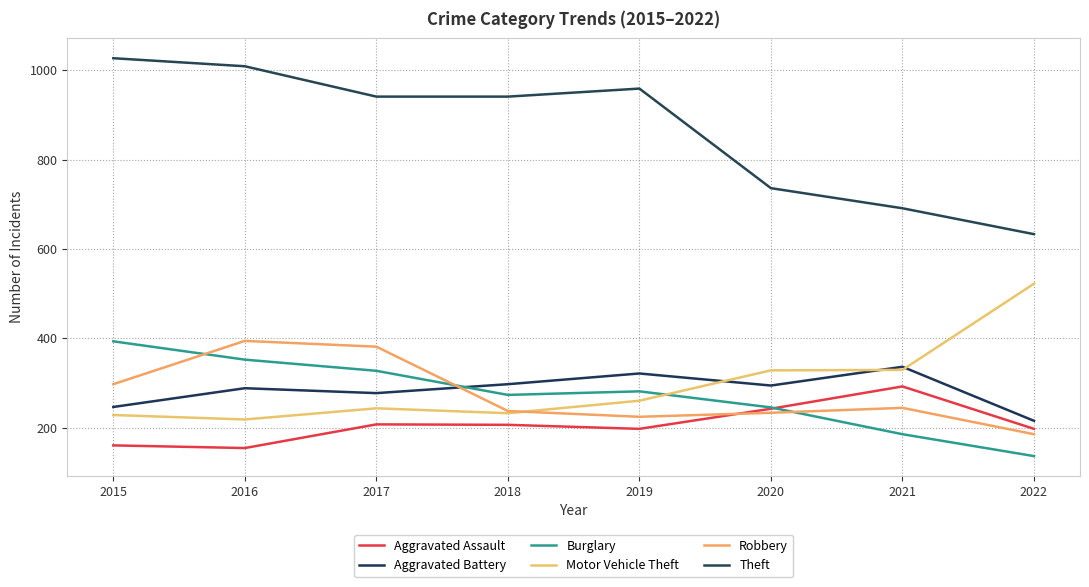

Where does the Theft series first go above 941?

2015